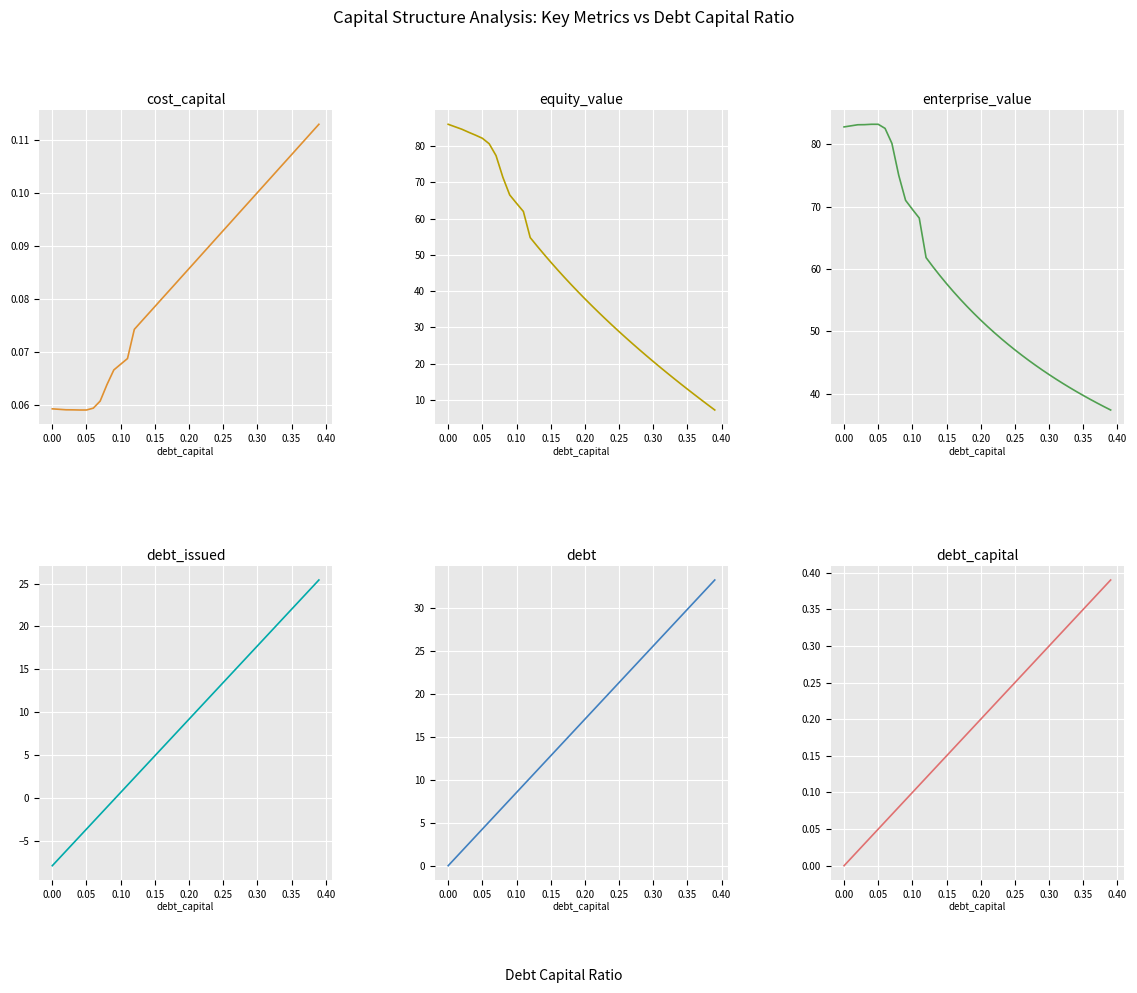

Reading right to left, extract all data points from this chart.

cost_capital: 0.1	0.1	0.1	0.1	0.1	0.1	0.1	0.1	0.1	0.1	0.1	0.1	0.1	0.1	0.1	0.1	0.1	0.1	0.1	0.1	0.1	0.1	0.1	0.1	0.1	0.1	0.1	0.1	0.1	0.1	0.1	0.1	0.1	0.1	0.1	0.1	0.1	0.1	0.1	0.1
equity_value: 7.3	8.7	10.1	11.6	13.0	14.5	16.0	17.5	19.1	20.6	22.2	23.8	25.5	27.2	28.9	30.6	32.4	34.2	36.0	37.9	39.8	41.8	43.8	45.9	48.0	50.2	52.4	54.8	62.0	64.2	66.5	71.4	77.3	80.6	82.1	83.0	83.8	84.6	85.3	86.0
enterprise_value: 37.4	37.9	38.5	39.1	39.7	40.3	41.0	41.7	42.3	43.1	43.8	44.6	45.4	46.2	47.0	47.9	48.8	49.8	50.8	51.8	52.9	54.0	55.1	56.4	57.6	59.0	60.4	61.8	68.2	69.5	71.0	75.0	80.1	82.5	83.2	83.2	83.1	83.1	82.9	82.8
debt_issued: 25.4	24.6	23.7	22.9	22.0	21.1	20.3	19.4	18.6	17.7	16.9	16.0	15.2	14.3	13.5	12.6	11.8	10.9	10.0	9.2	8.3	7.5	6.6	5.8	4.9	4.1	3.2	2.4	1.5	0.6	-0.2	-1.1	-1.9	-2.8	-3.6	-4.5	-5.3	-6.2	-7.0	-7.9
debt: 33.3	32.4	31.6	30.7	29.9	29.0	28.2	27.3	26.5	25.6	24.8	23.9	23.1	22.2	21.3	20.5	19.6	18.8	17.9	17.1	16.2	15.4	14.5	13.7	12.8	12.0	11.1	10.2	9.4	8.5	7.7	6.8	6.0	5.1	4.3	3.4	2.6	1.7	0.9	0.0
debt_capital: 0.4	0.4	0.4	0.4	0.3	0.3	0.3	0.3	0.3	0.3	0.3	0.3	0.3	0.3	0.2	0.2	0.2	0.2	0.2	0.2	0.2	0.2	0.2	0.2	0.1	0.1	0.1	0.1	0.1	0.1	0.1	0.1	0.1	0.1	0.1	0.0	0.0	0.0	0.0	0.0